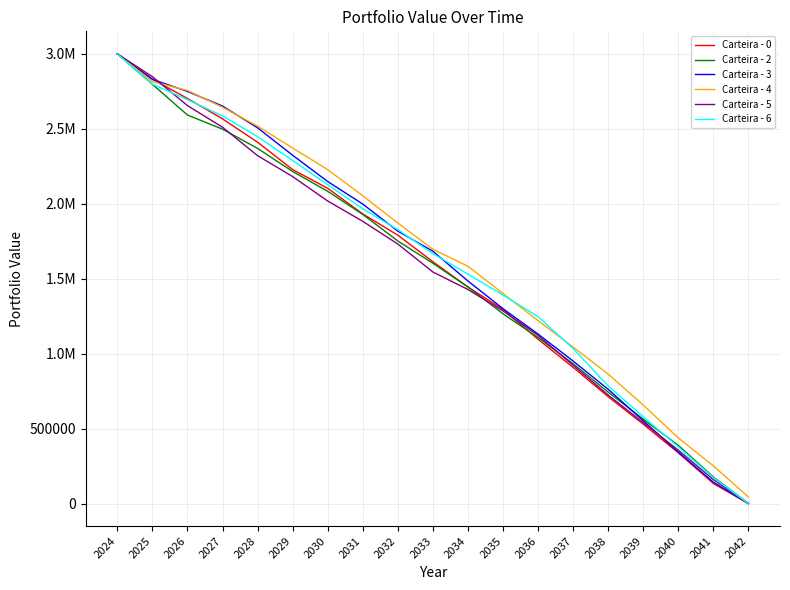

What is the sum of the Carteira - 3 values at 2024 and 2029?

5323513.3